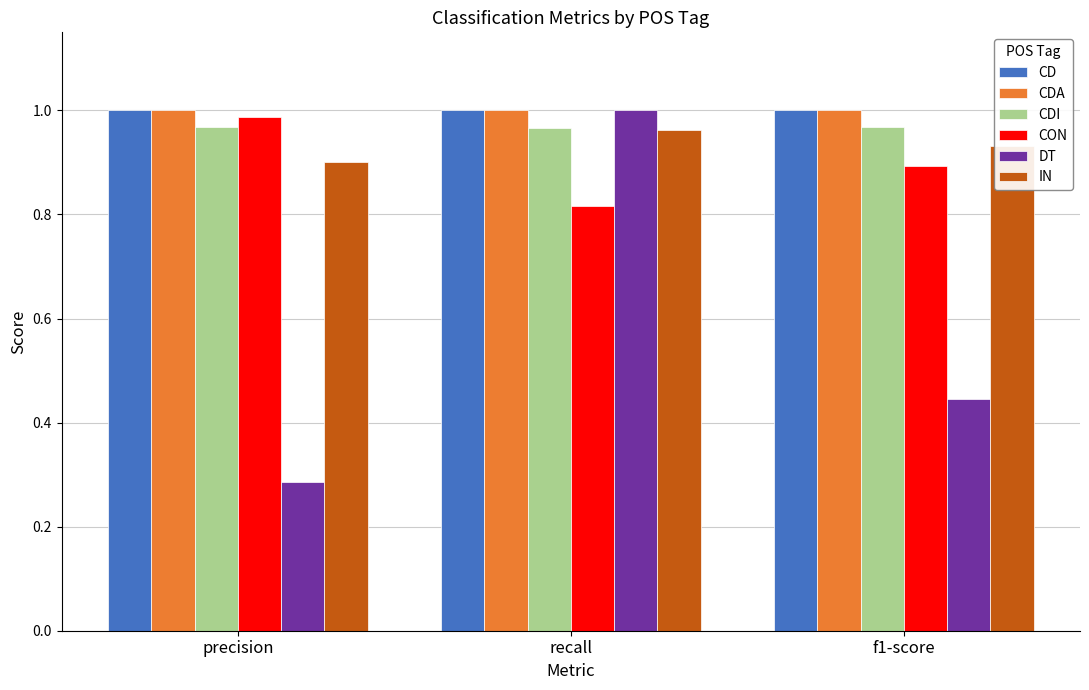

What is the label of the 3rd bar from the right?

precision